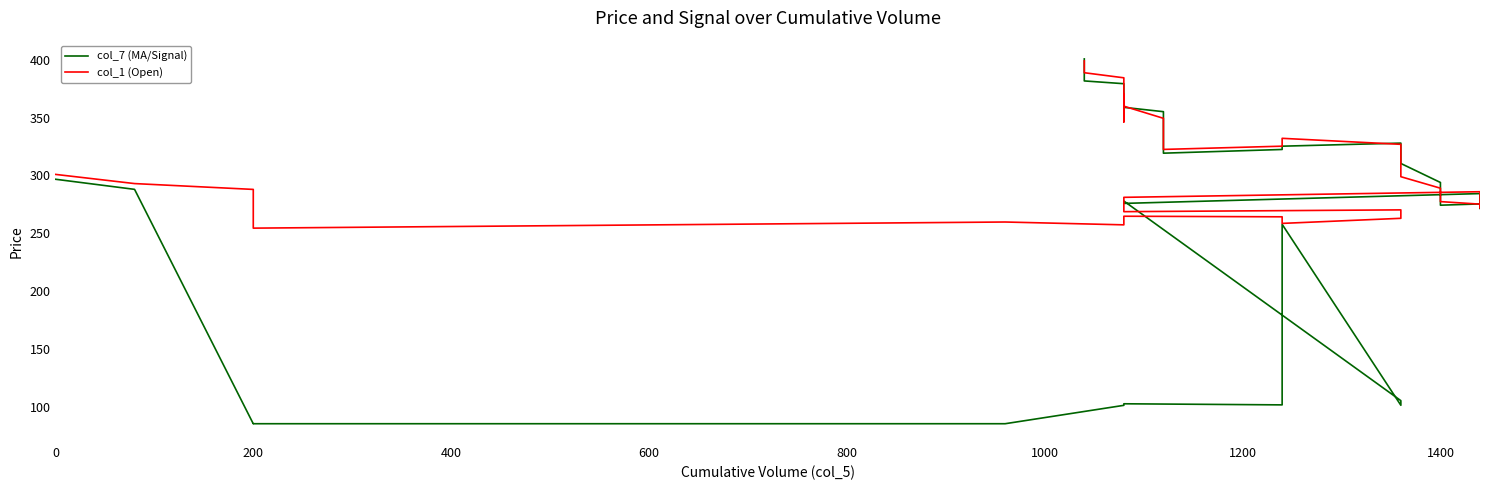

True or false: col_7 (MA/Signal) has a value of 158.2 at 23.

False